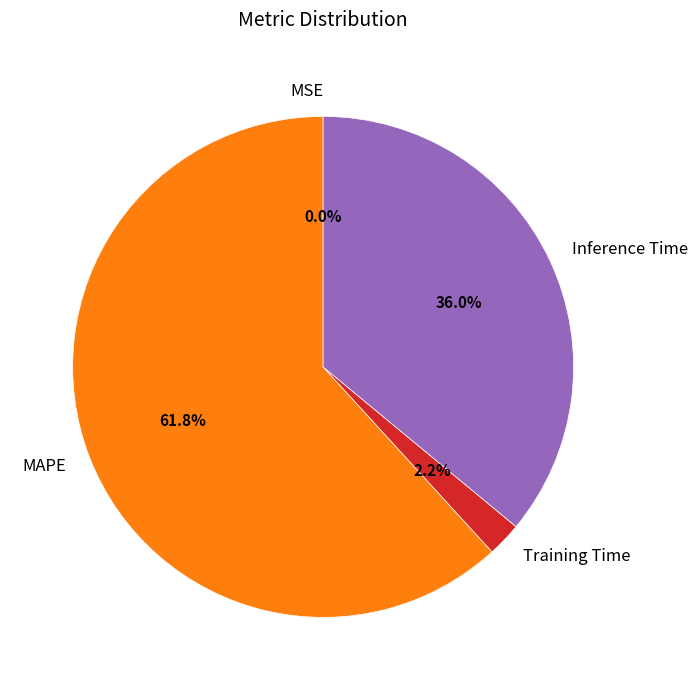

How much of the chart is everything except MAPE?

38.2%